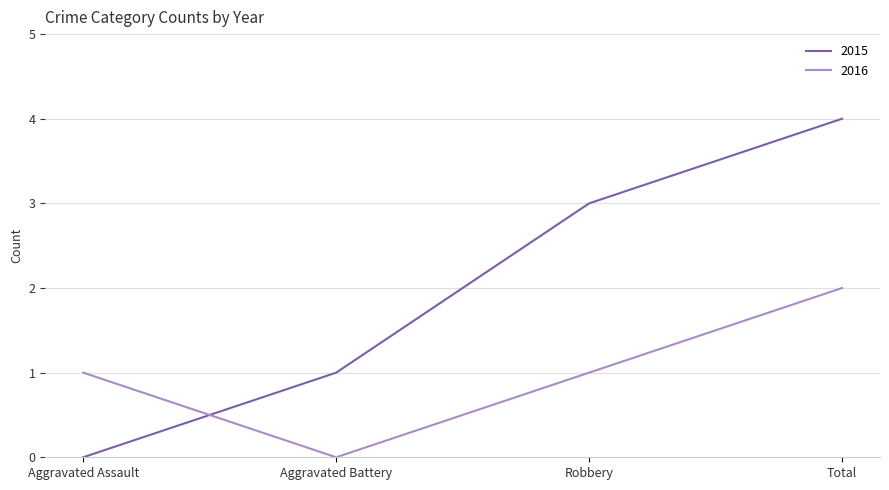

What are all the series names shown in the legend?

2015, 2016